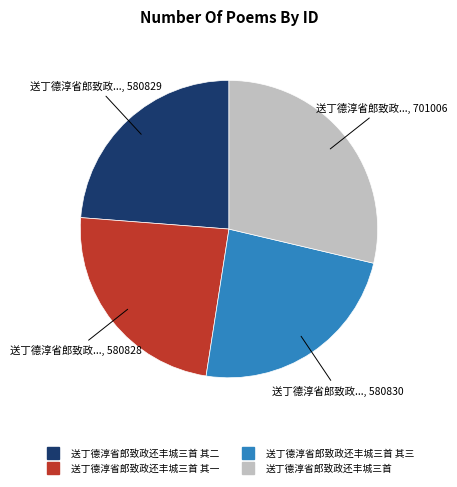

How many segments does this pie chart have?

4